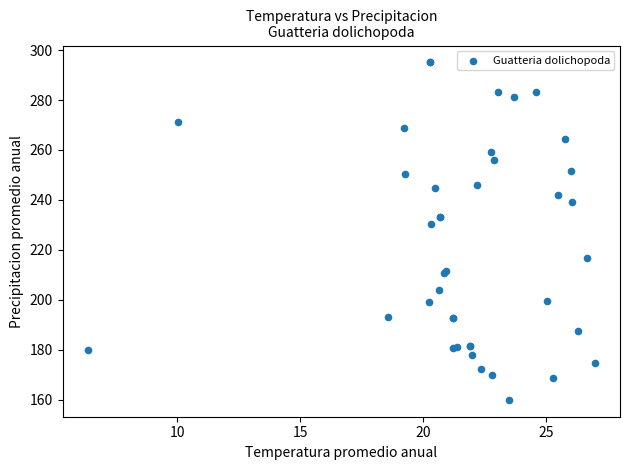

What Y value in the scatter plot is closest to 227?

230.2